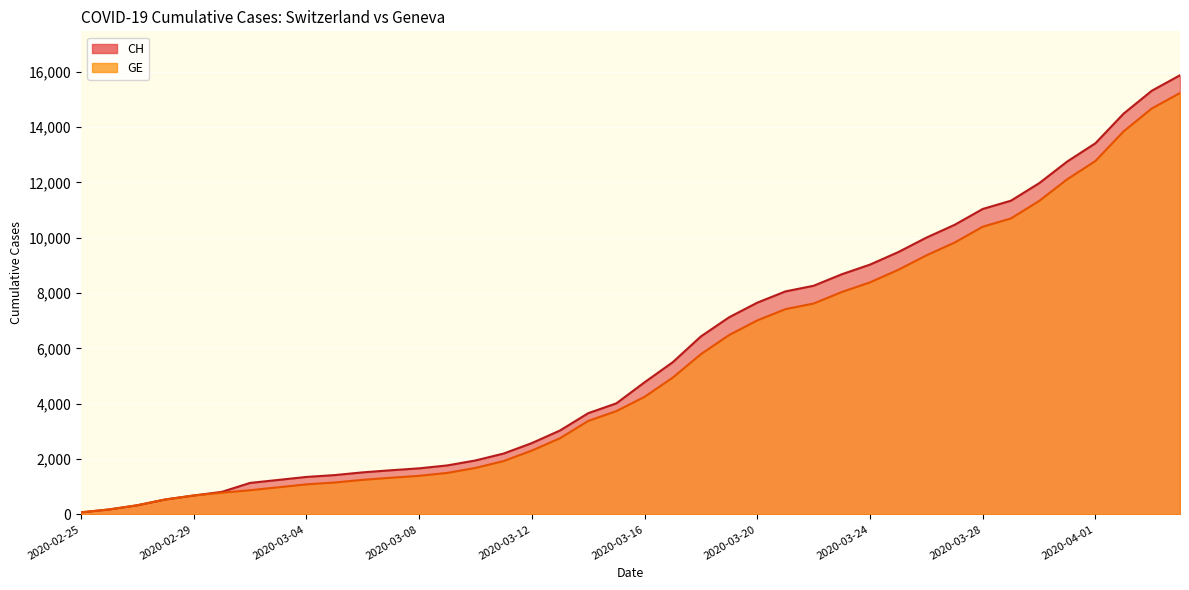

List the series in order of their peak value, lowest first.

GE, CH